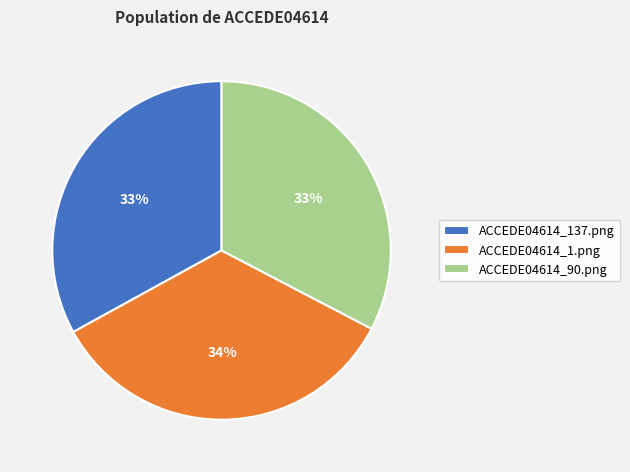

Which category has the biggest portion of the pie?

ACCEDE04614_1.png